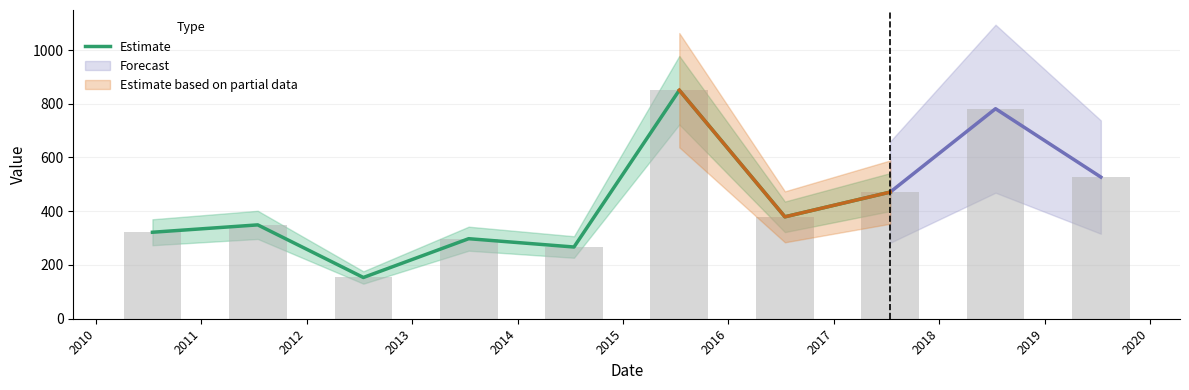

Count the number of values greater than 349.

4